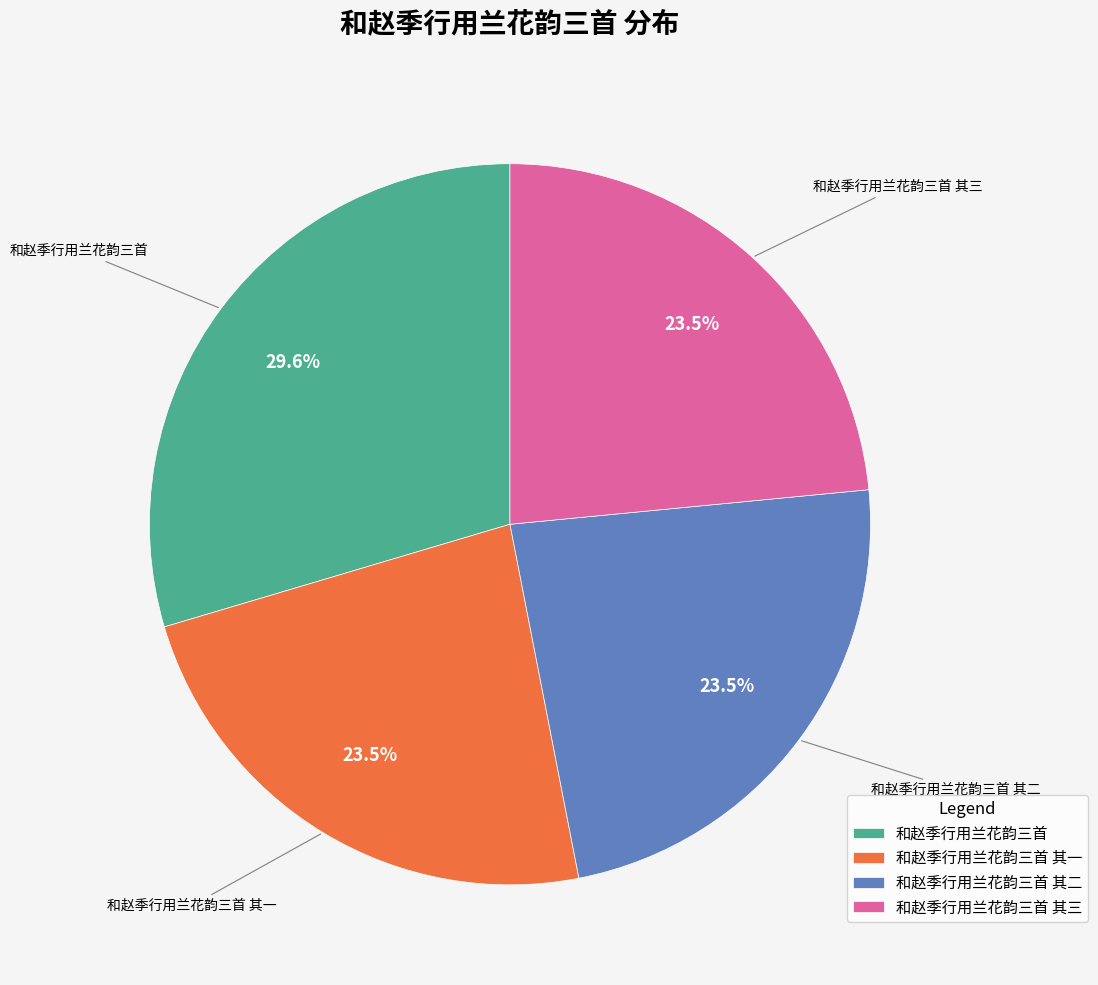

Does any single category account for the majority?

No